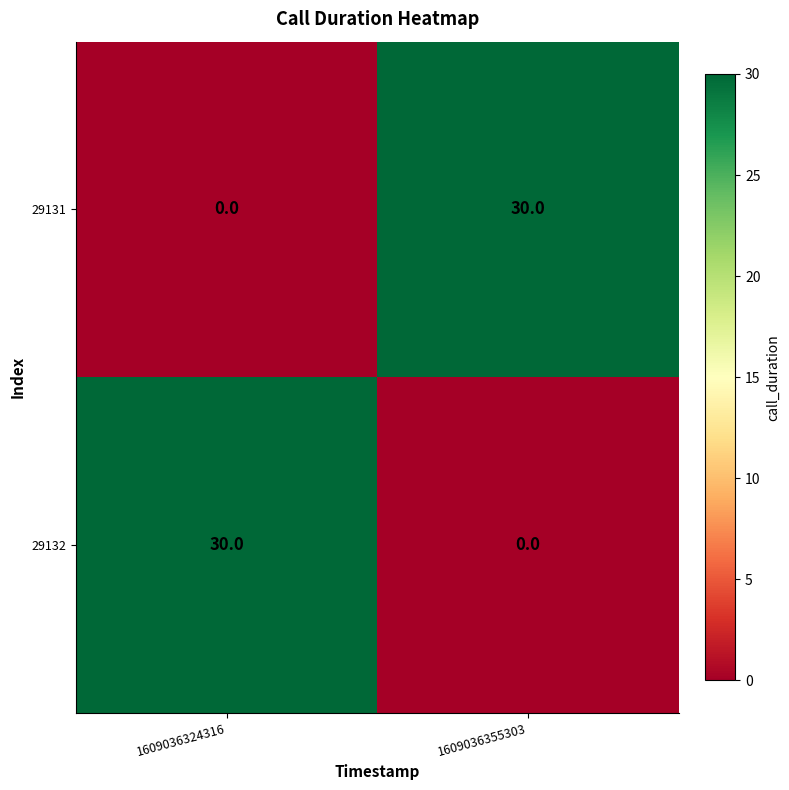

At which label does 29132 reach its minimum?

1609036355303